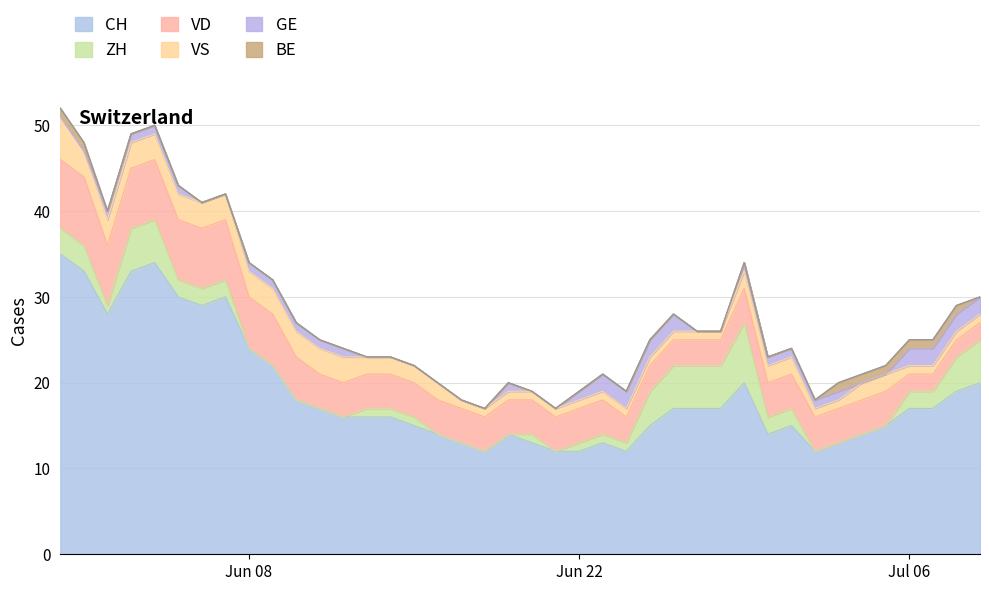

What is the label of the 10th point from the right?

2020-06-30